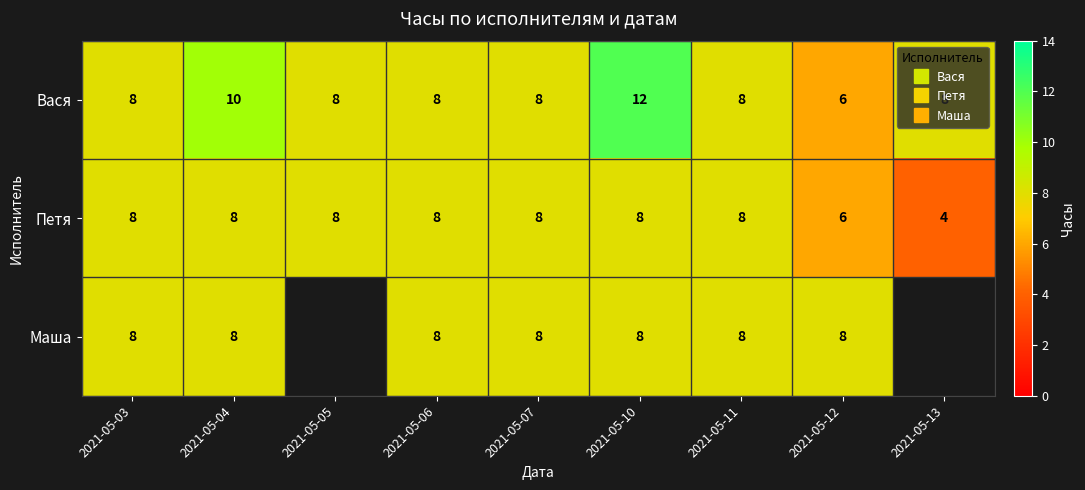

Which category has the highest value in the Маша series?

2021-05-03